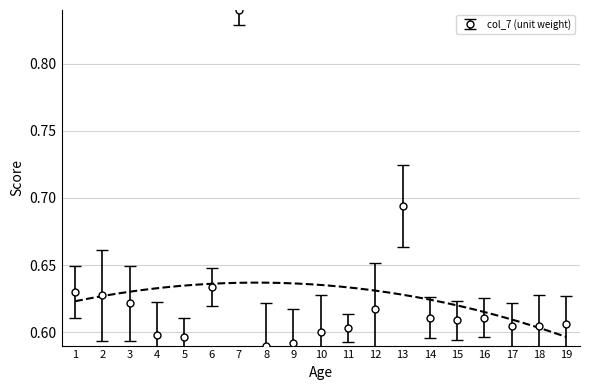

What is the maximum value shown in the chart?

0.8